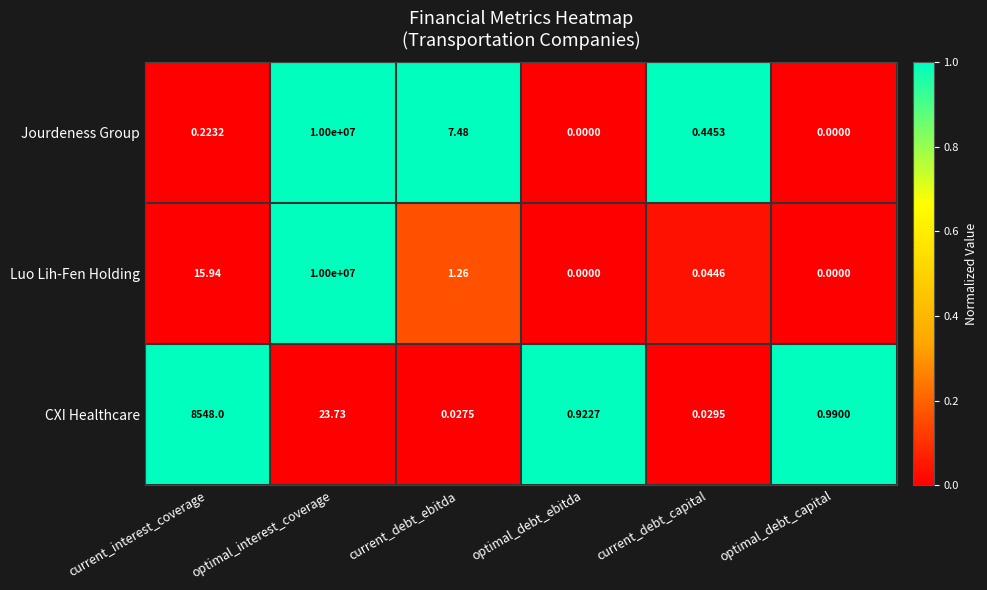

Where is Luo Lih-Fen Holding nearest to the value 5000000?

current_interest_coverage